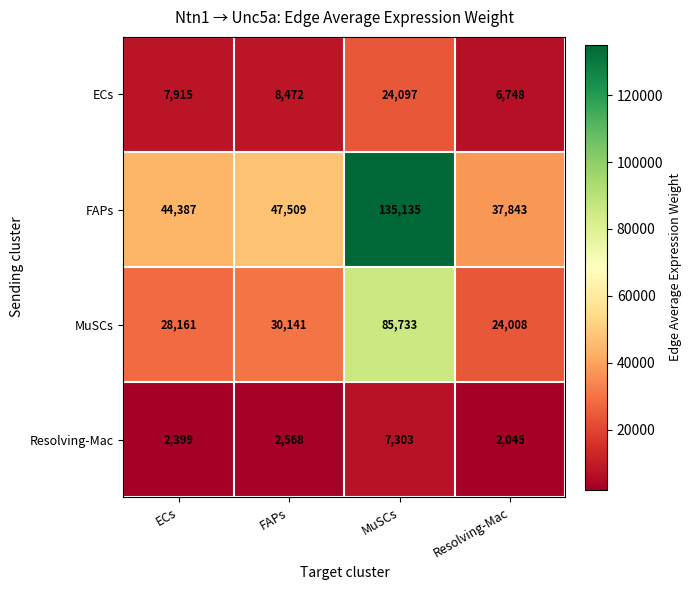

Which series changed the most between FAPs and MuSCs?

FAPs